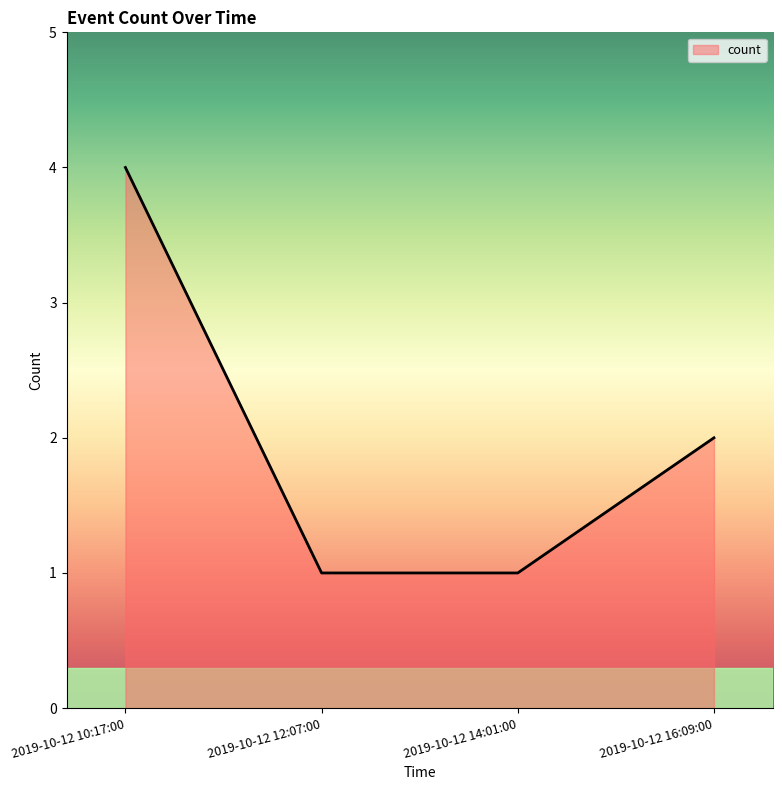

Count the number of categories in the chart.

4